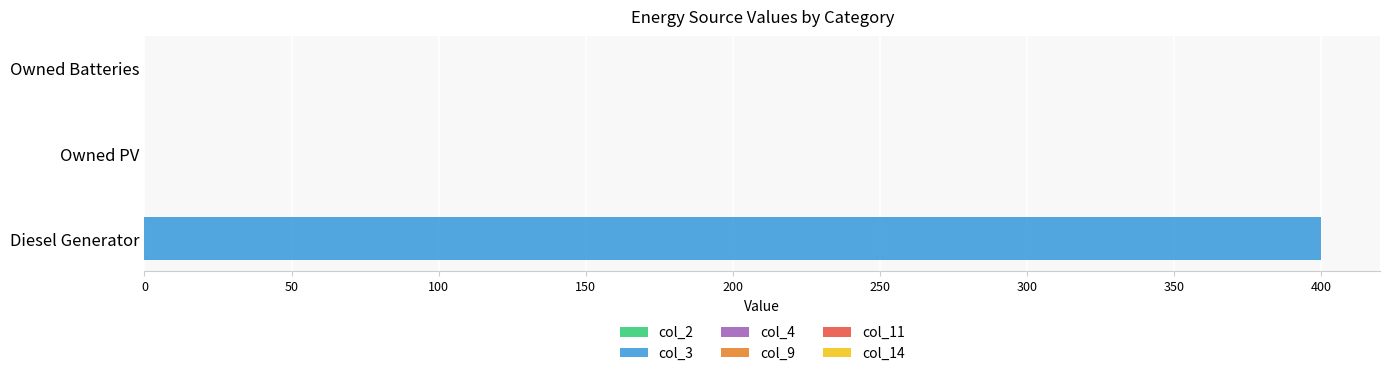

Reading bottom to top, what are all the values shown in this chart?

Diesel Generator=400	Owned PV=0	Owned Batteries=0